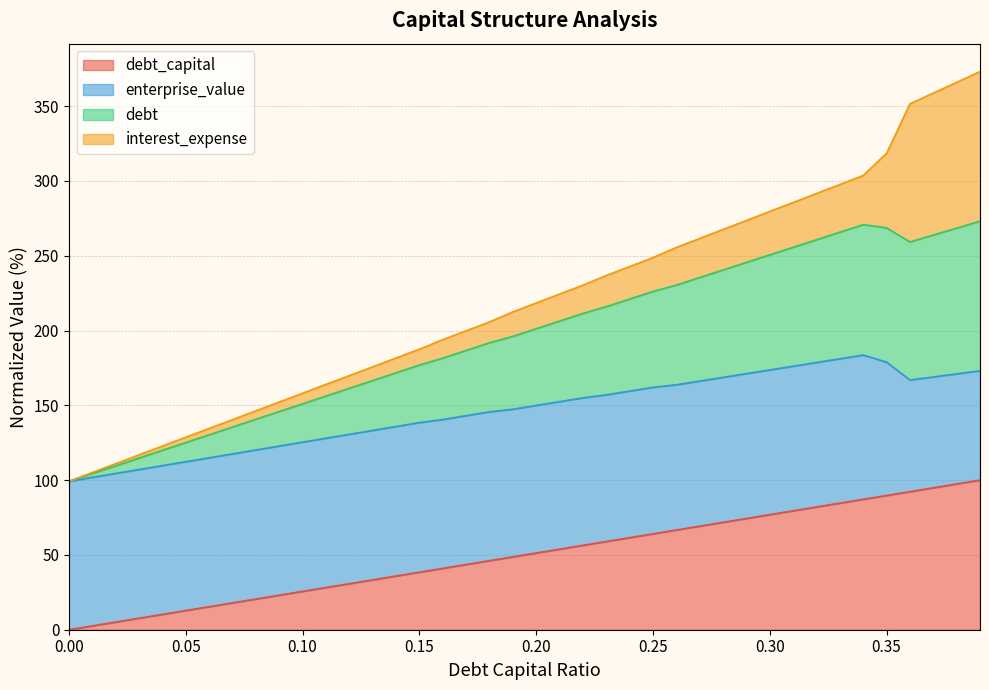

What is the value of the debt_capital point at the 3rd from the left?

5.1